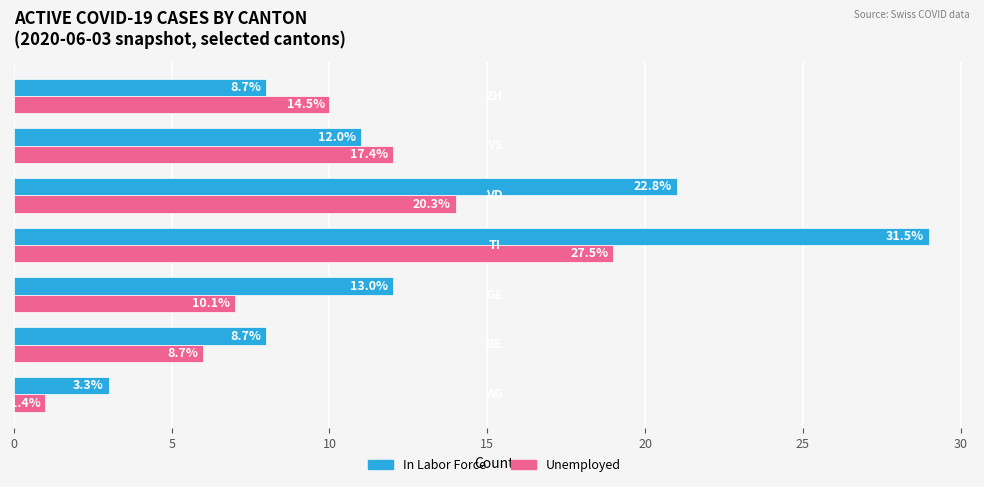

What are all the series names shown in the legend?

In Labor Force, Unemployed